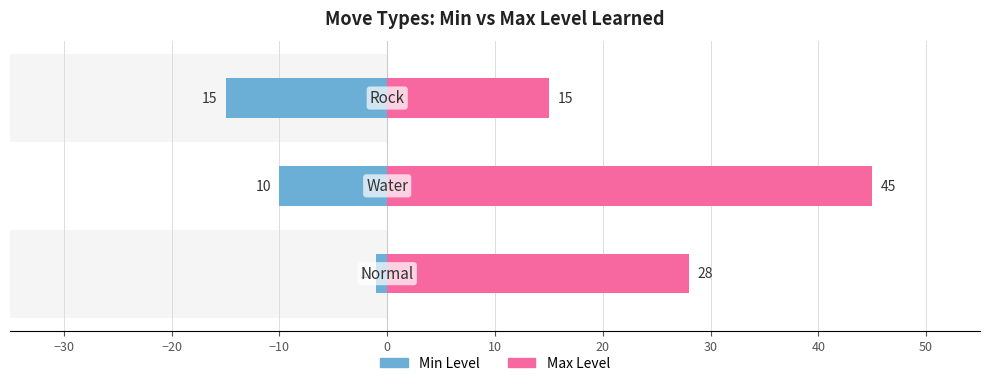

What is the smallest value displayed?

1